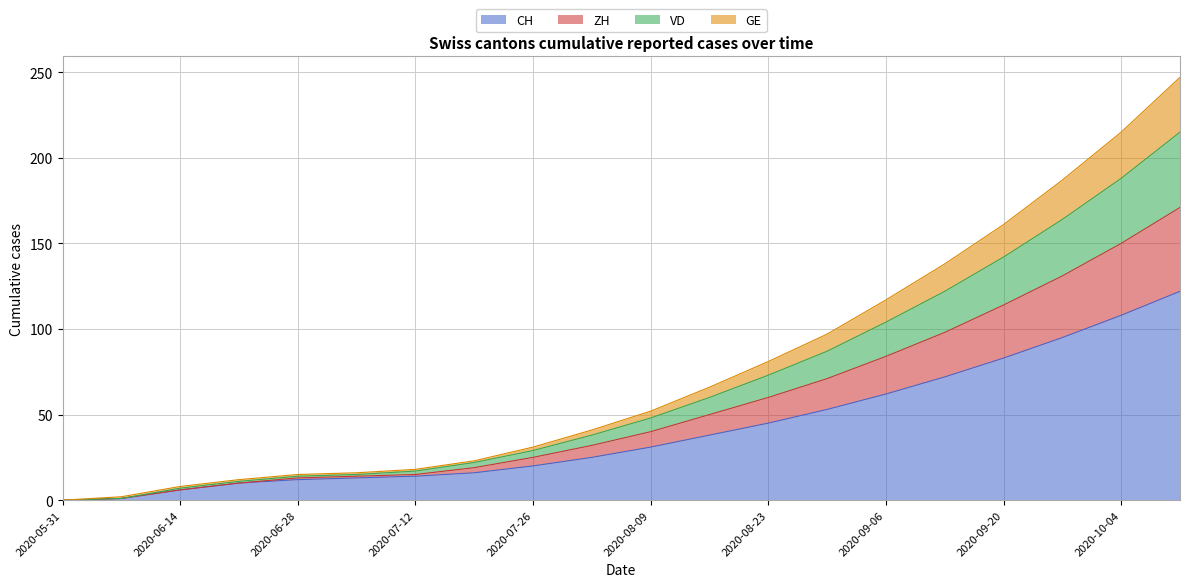

True or false: VD and ZH intersect in this chart.

False